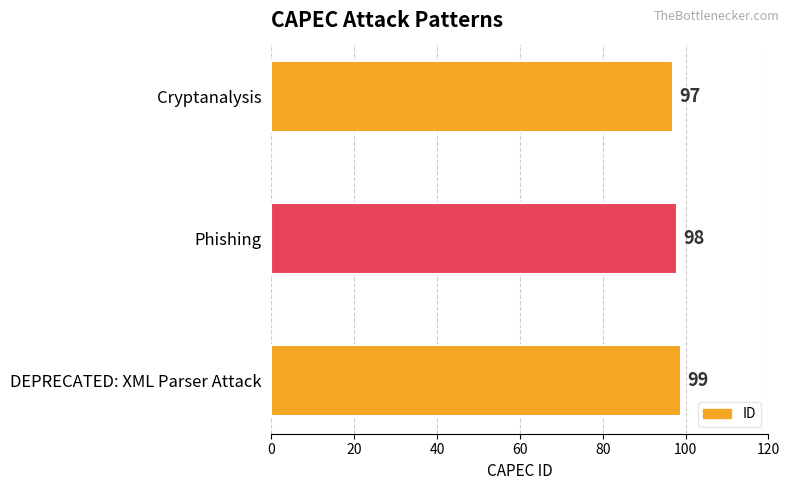

What is the sum of all values?

294